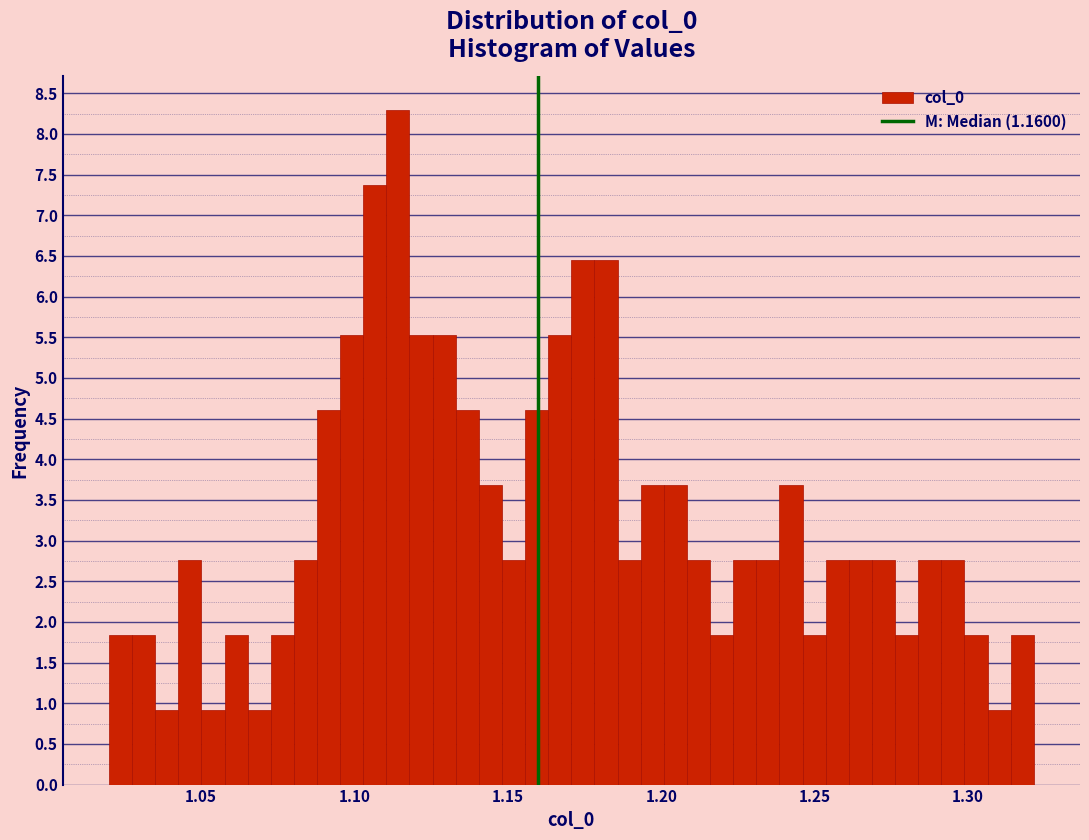

Read against the x-axis, roughly where is the centre of the tallest bar?

1.115